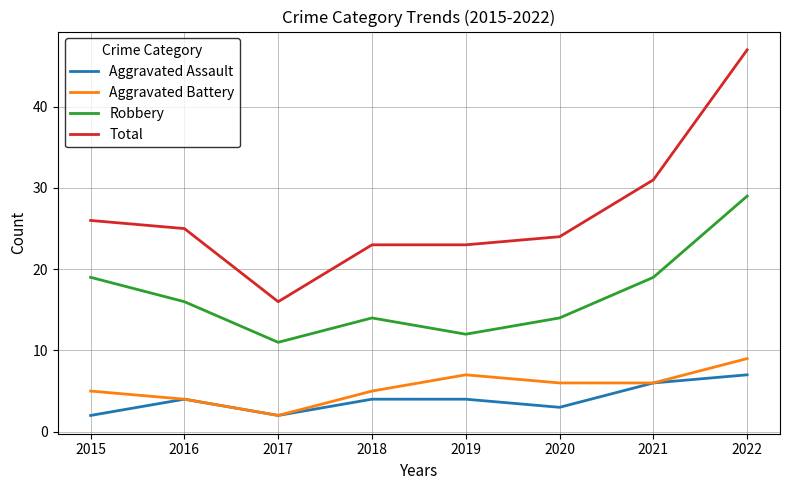

Reading left to right, list all the values displayed in this chart.

Aggravated Assault: 2015=2	2016=4	2017=2	2018=4	2019=4	2020=3	2021=6	2022=7
Aggravated Battery: 2015=5	2016=4	2017=2	2018=5	2019=7	2020=6	2021=6	2022=9
Robbery: 2015=19	2016=16	2017=11	2018=14	2019=12	2020=14	2021=19	2022=29
Total: 2015=26	2016=25	2017=16	2018=23	2019=23	2020=24	2021=31	2022=47